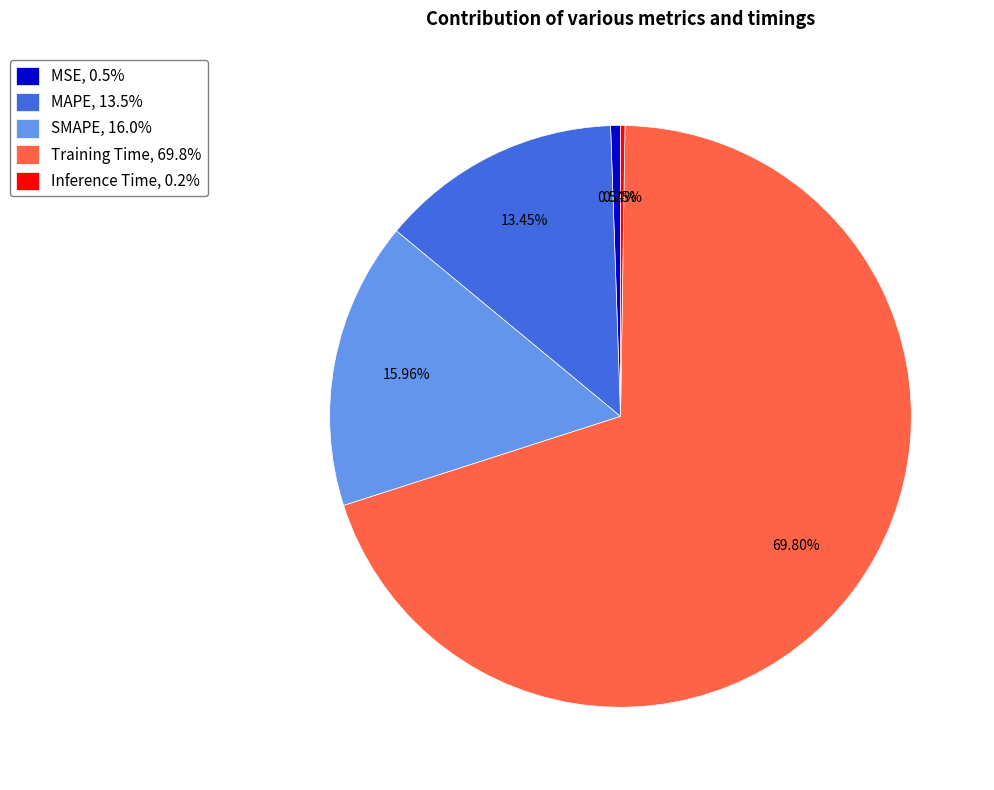

Is there a majority slice in this chart?

Yes